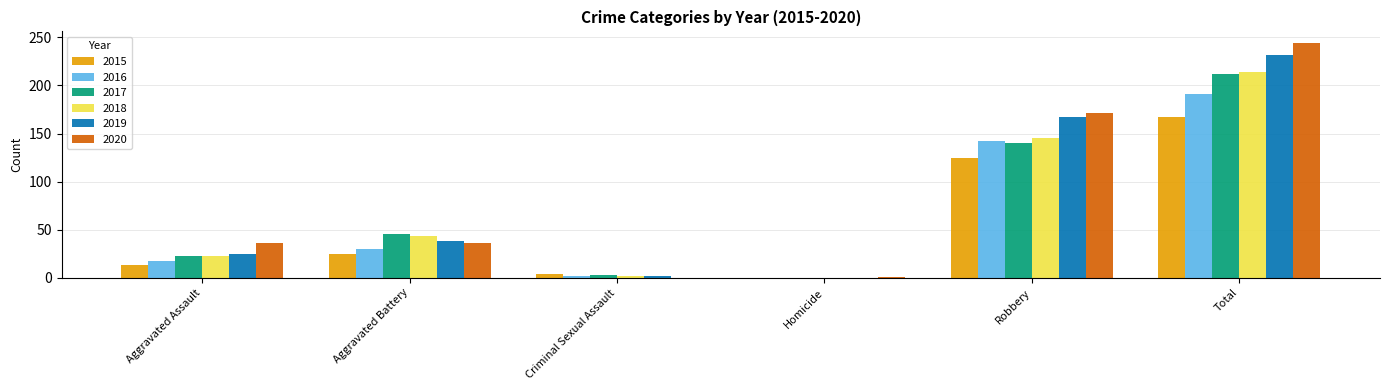

What is the sum of the 2017 values at Total and Aggravated Battery?

258